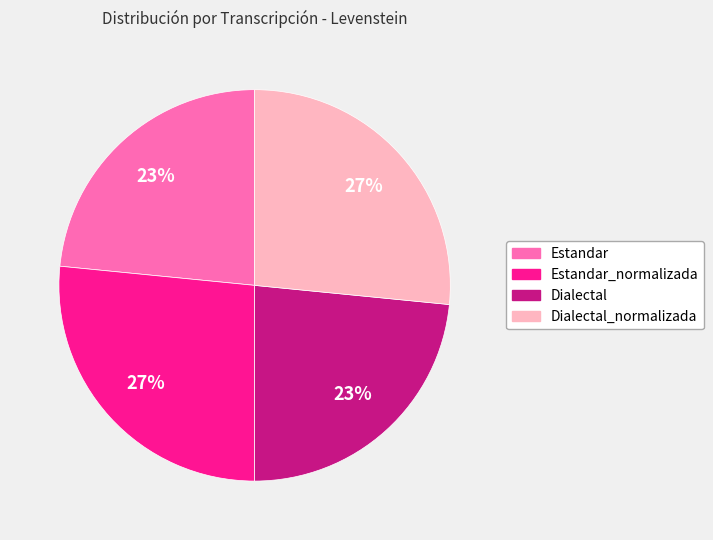

Does Dialectal_normalizada represent more than half of the total?

No